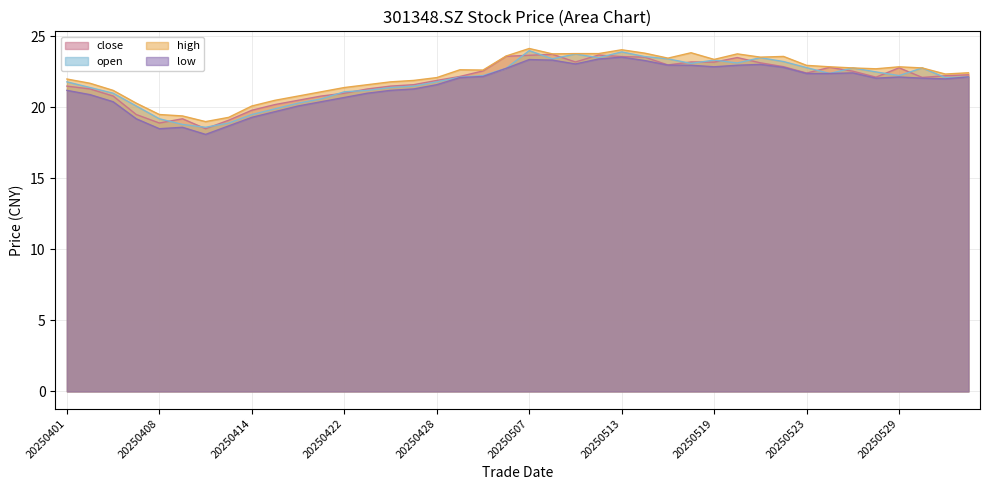

What is the difference between the high values at 20250417 and 20250428?

1.0